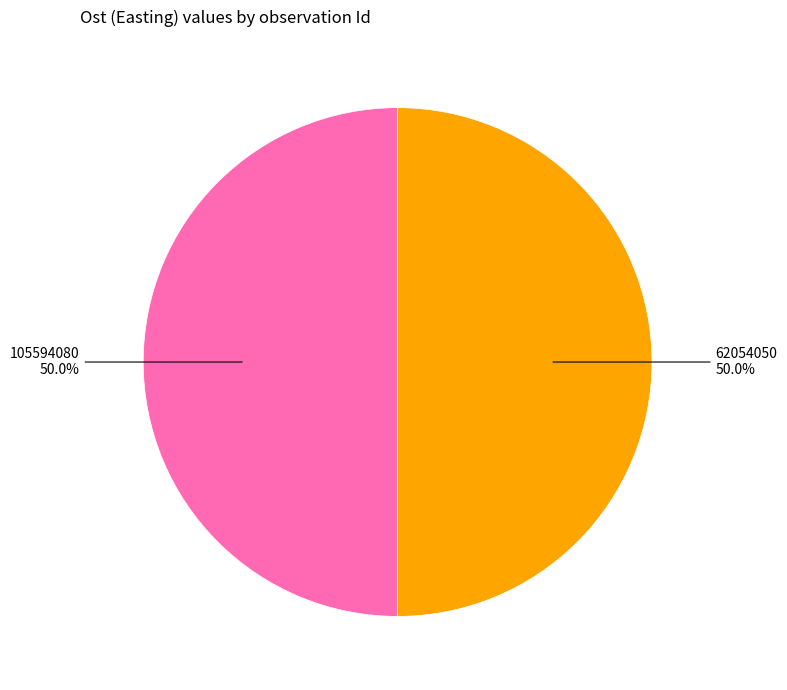

How many slices are in this pie chart?

2